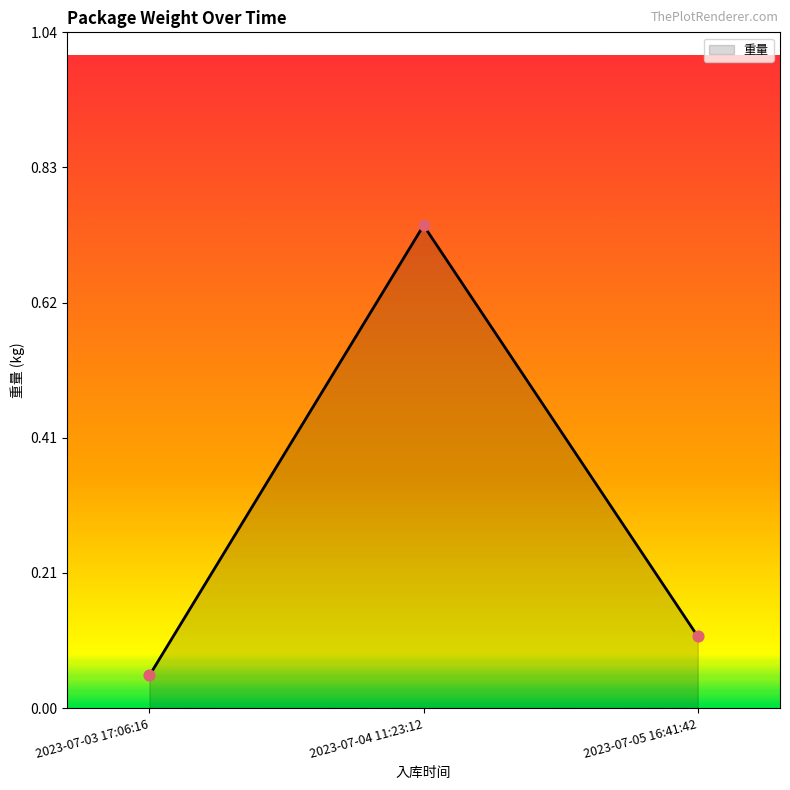

What is the change in value from 2023-07-04 11:23:12 to 2023-07-05 16:41:42?

-0.6